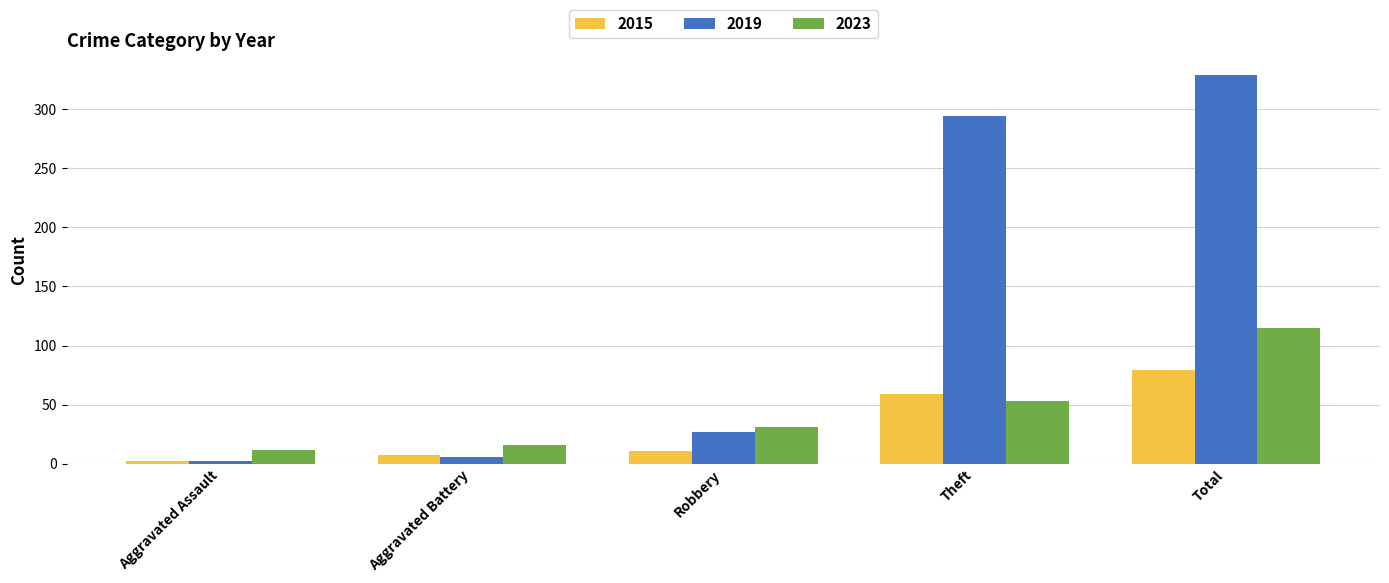

What is the maximum value shown in the chart?

329